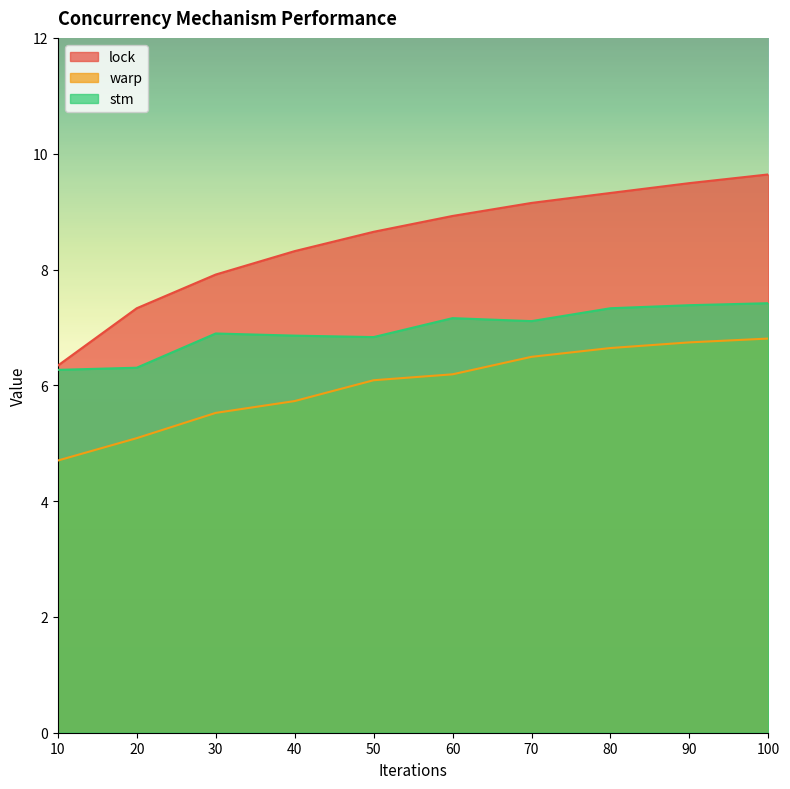

How many lines are shown in the chart?

3